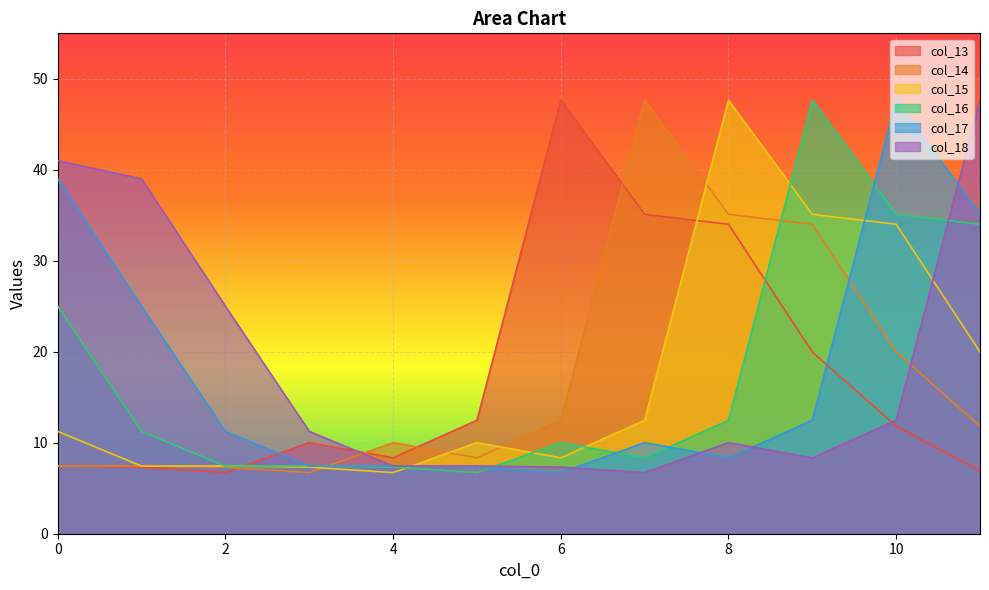

Is the value of col_18 at 8 greater than the value of col_13 at 11?

Yes